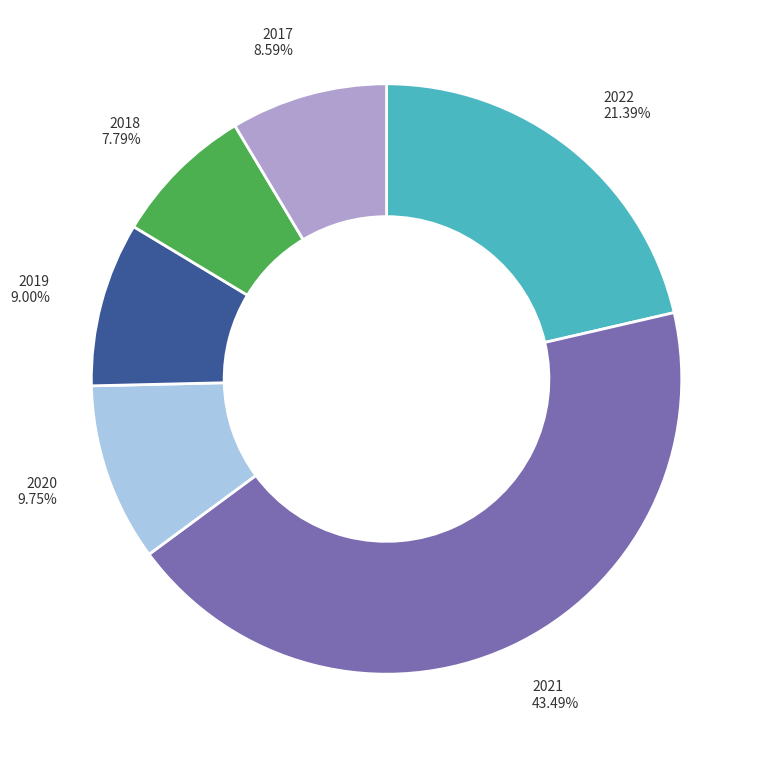

Which slice is the largest?

2021